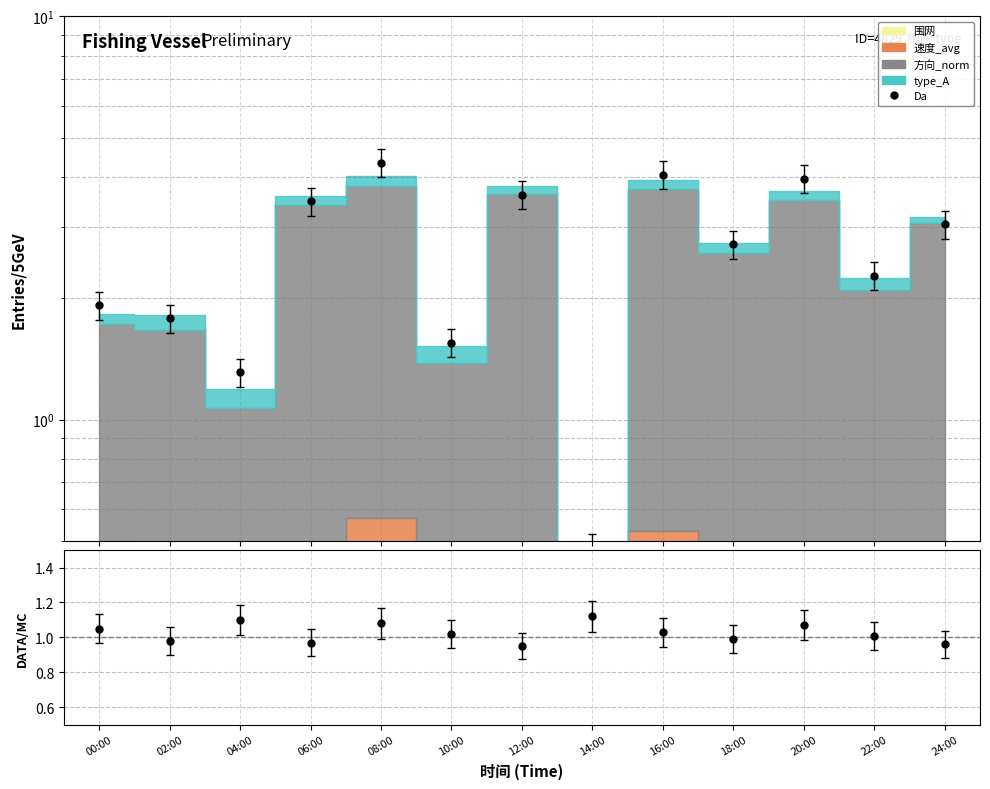

Between 24:00 and 06:00, which is larger?

06:00